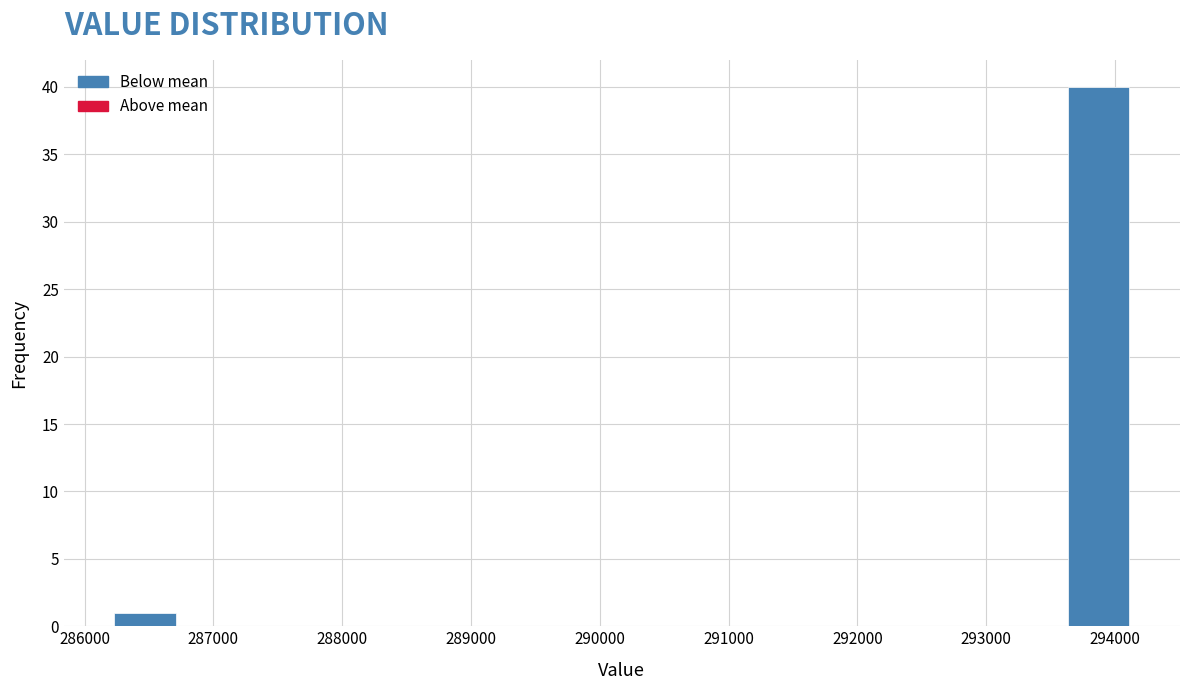

Reading left to right, transcribe this chart: for each bar, give the range it covers on the x-axis and its height. Neither the bar edges nor the heights are printed on the chart, so give them approximately, as read against the axes.

286200 to 286700: 1
286700 to 287300: 0
287300 to 287800: 0
287800 to 288300: 0
288300 to 288800: 0
288800 to 289400: 0
289400 to 289900: 0
289900 to 290400: 0
290400 to 291000: 0
291000 to 291500: 0
291500 to 292000: 0
292000 to 292600: 0
292600 to 293100: 0
293100 to 293600: 0
293600 to 294100: 40